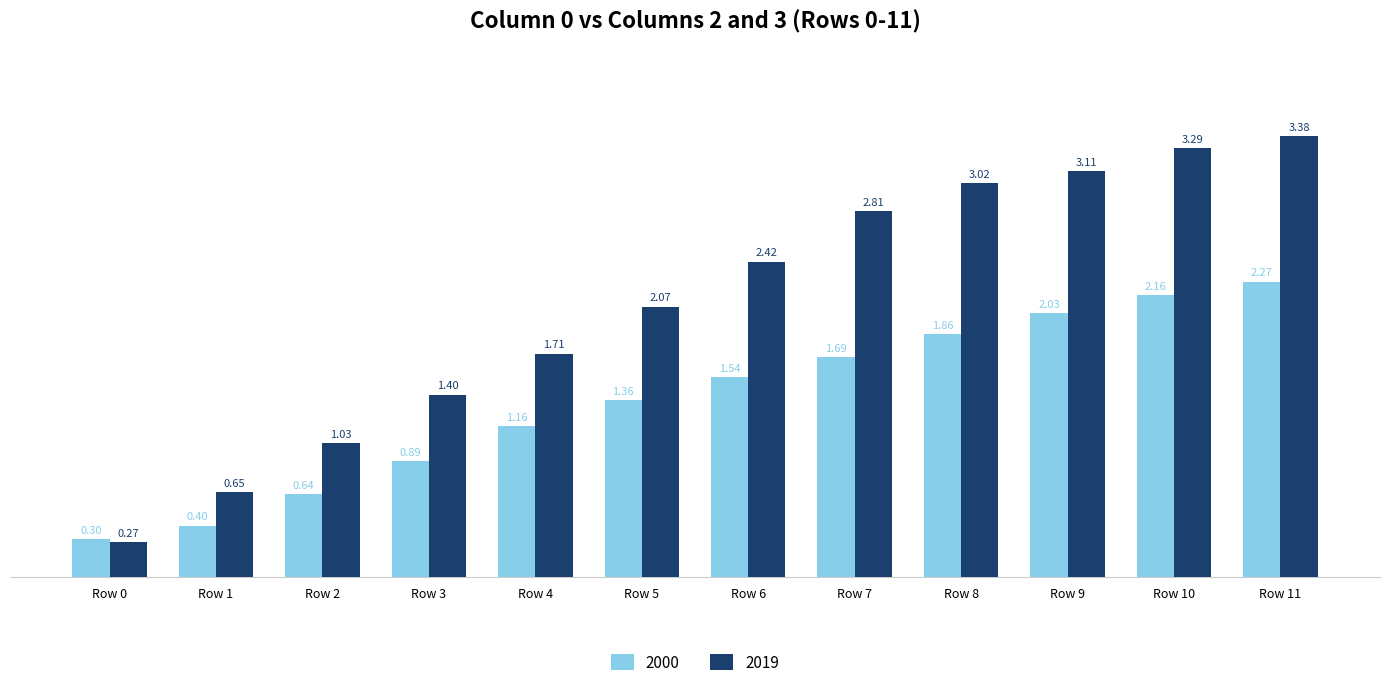

What is the difference between the highest and lowest values at Row 9?

1.1